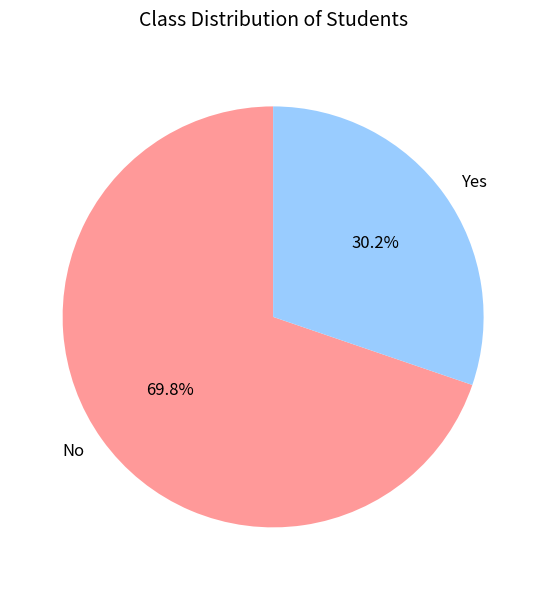

Rank the categories by value from lowest to highest.

Yes, No